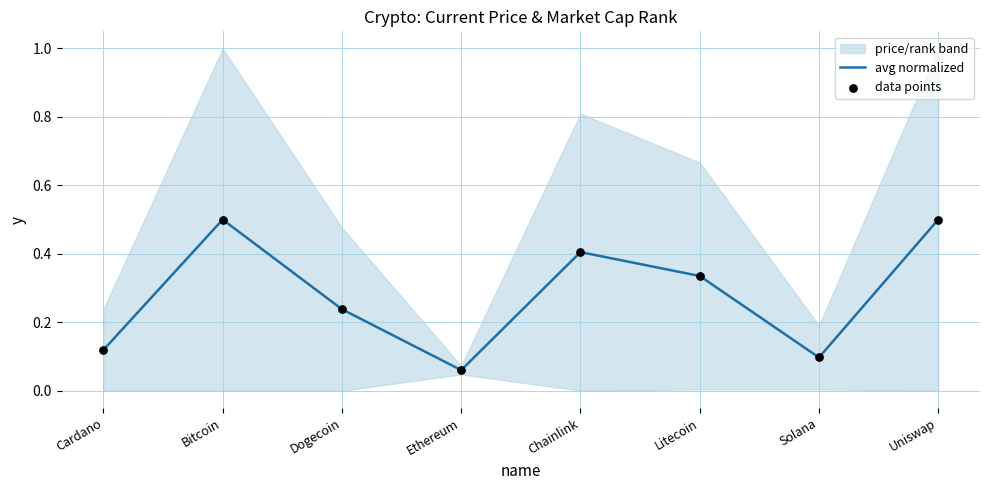

What is the total value across all series at Solana?

0.2